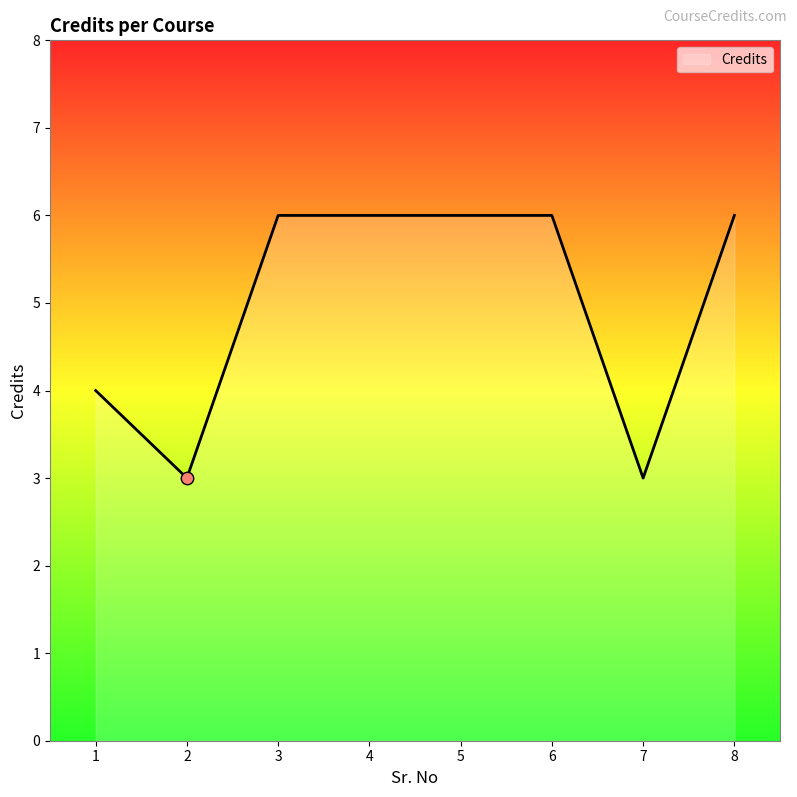

What is the ratio of the value at 4 to the value at 5?

1.0